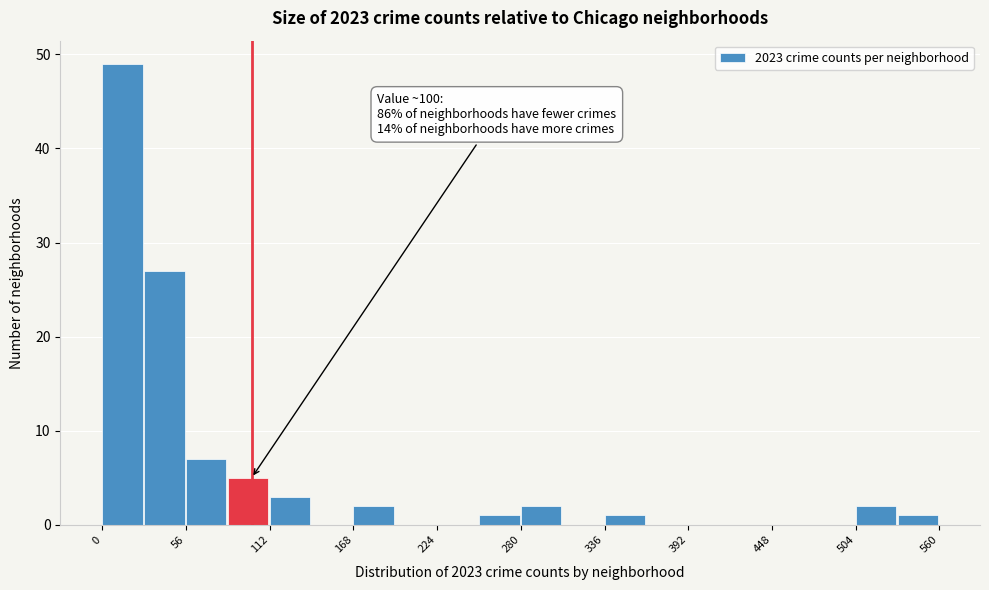

Around what value on the x-axis is the tallest bar? Give the approximate position of its centre, as read against the axis.

10